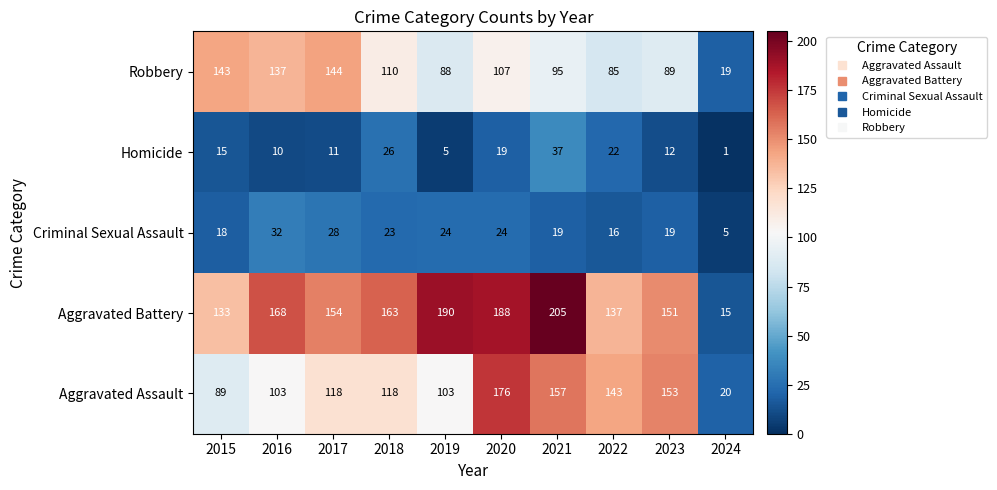

Is it true that Aggravated Assault equals 103 at 2016?

True